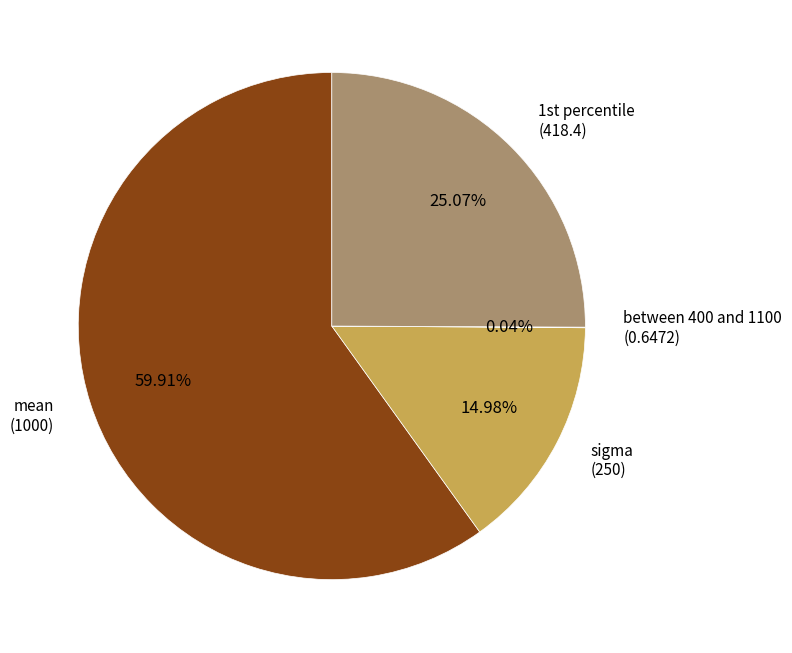

Is there any slice that represents more than half of the pie?

Yes